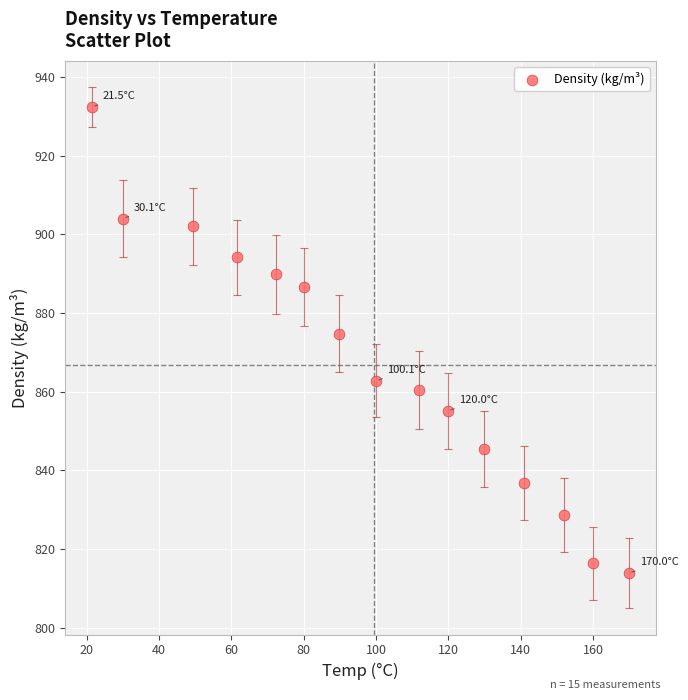

What Y value in the scatter plot is closest to 873?

874.7